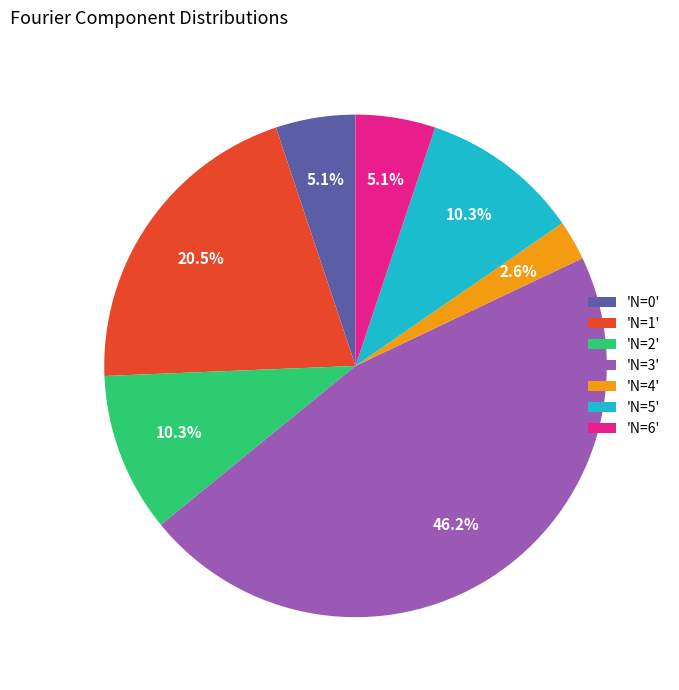

Do 'N=0' and 'N=4' together represent more than half of the pie?

No